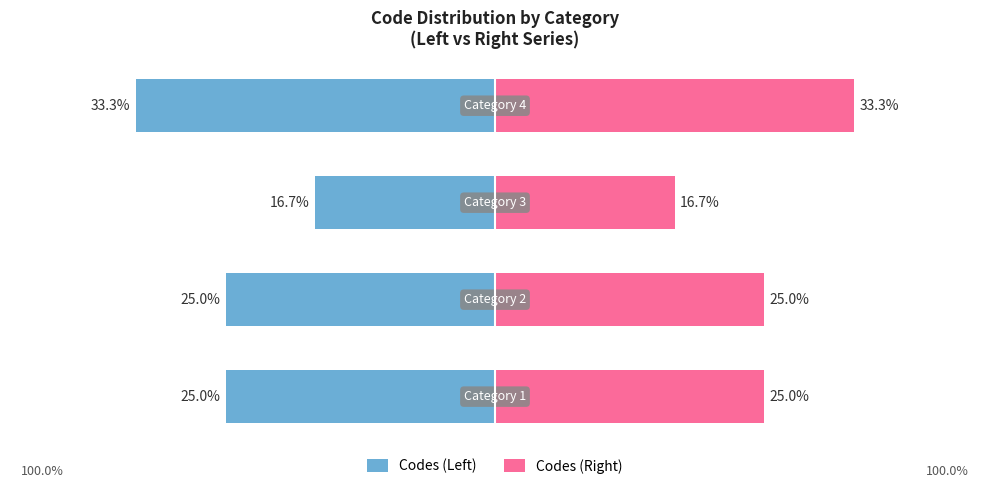

Where does the Codes (Left) series first go above -25?

2